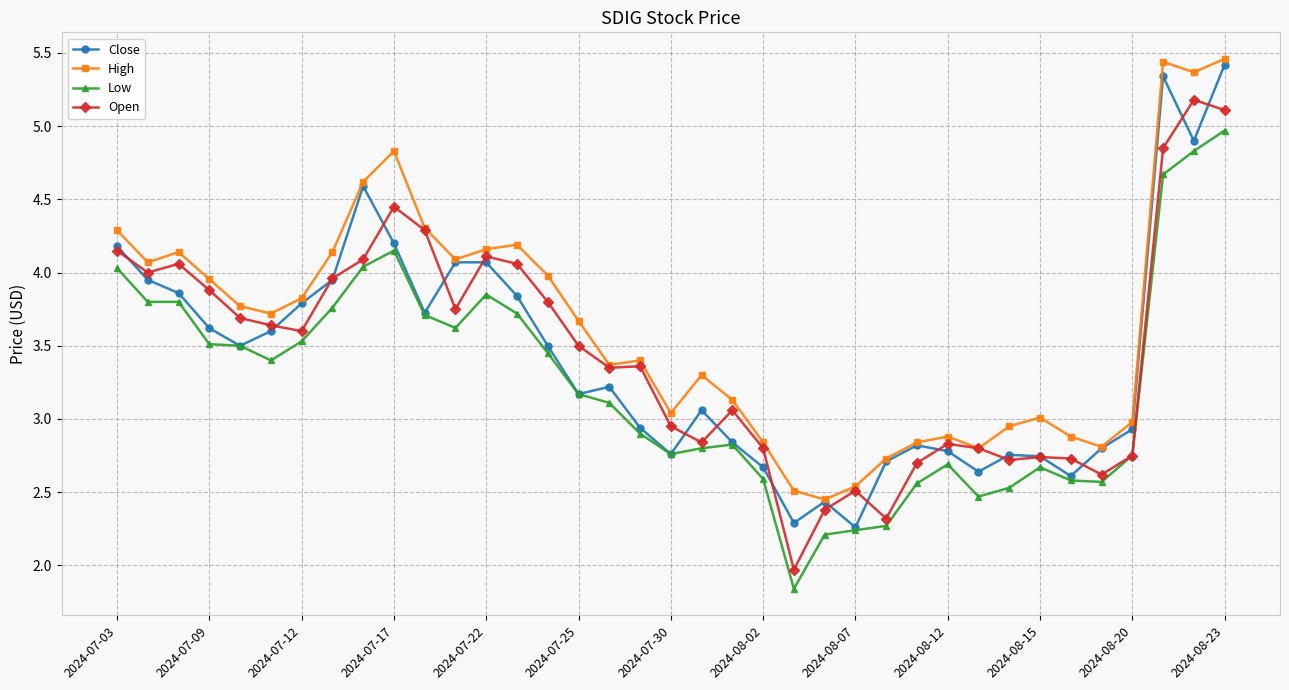

What is the maximum value for Open?

5.2